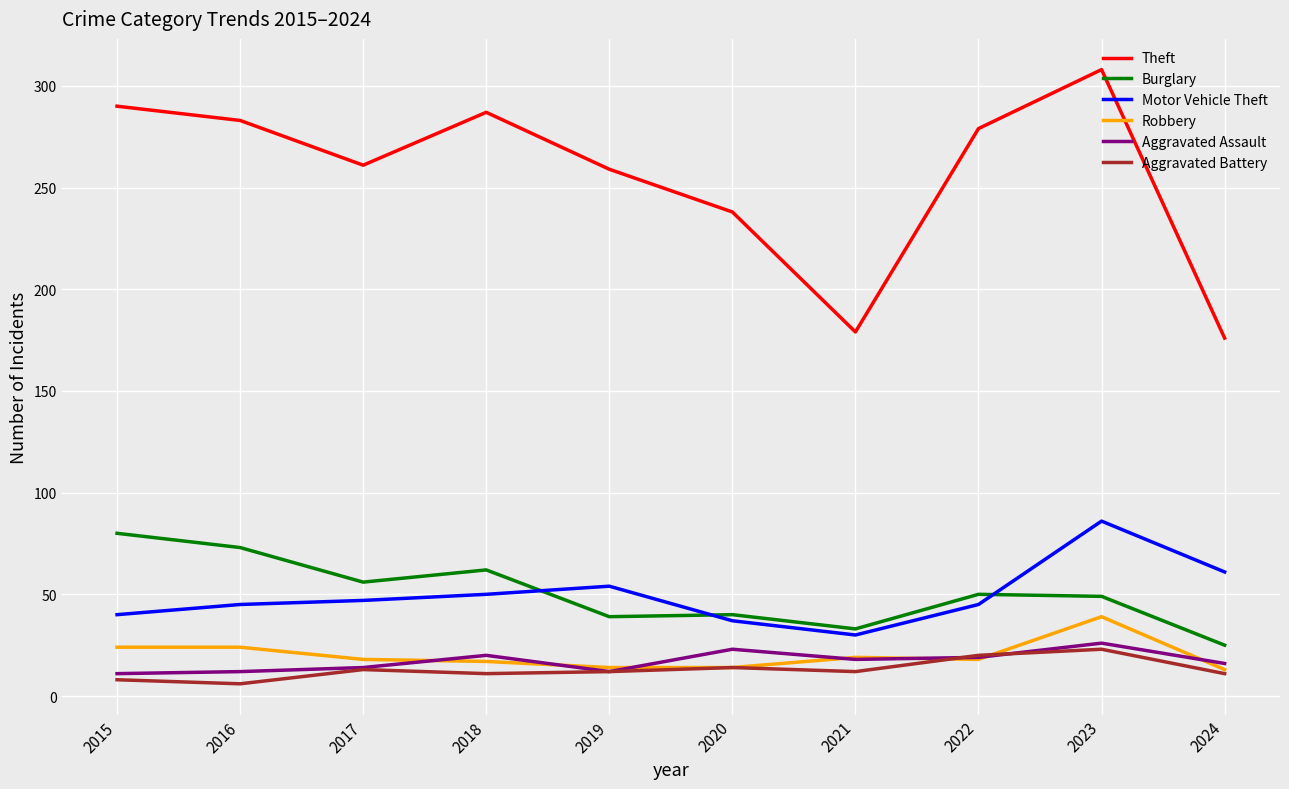

True or false: Aggravated Battery has a value of 14 at 2020.

True